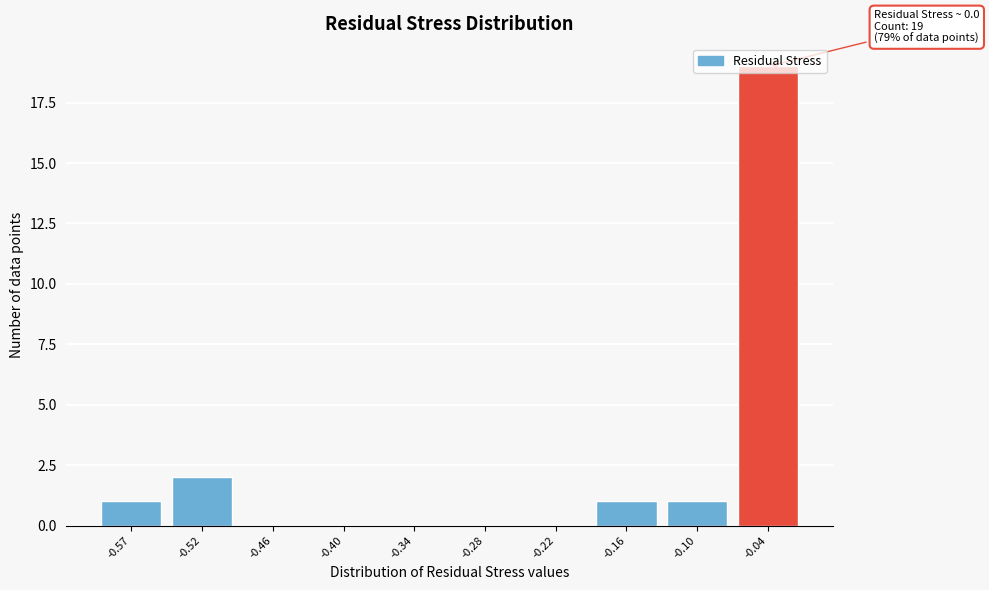

The value at -0.28 is 9. True or false?

False